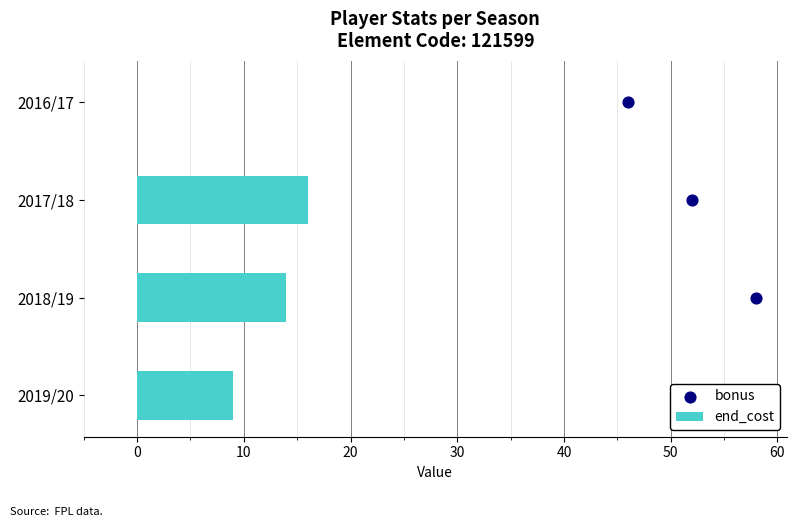

Which series reaches the minimum Y coordinate?

bonus